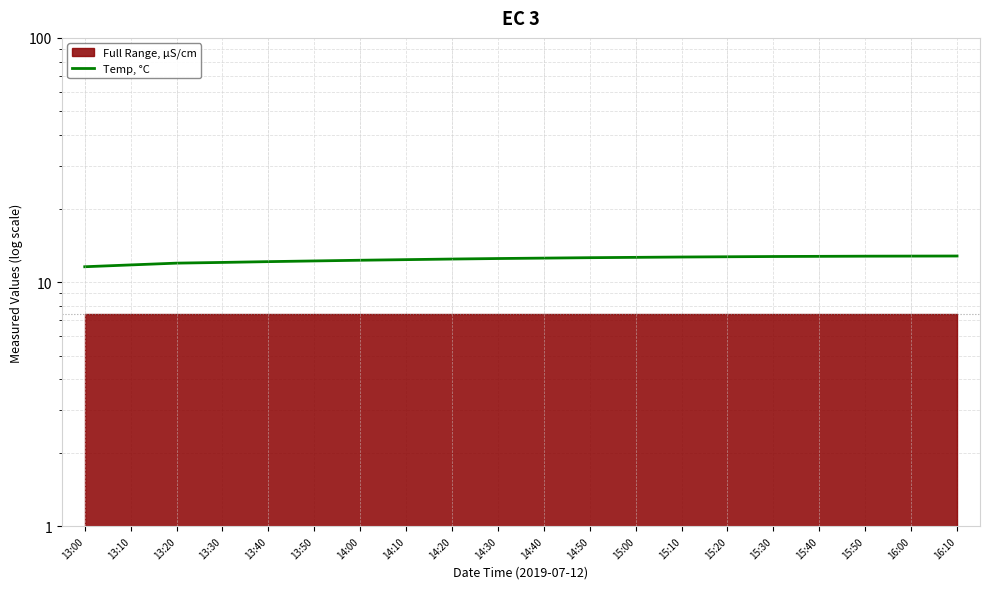

Does the chart have visible grid lines?

Yes